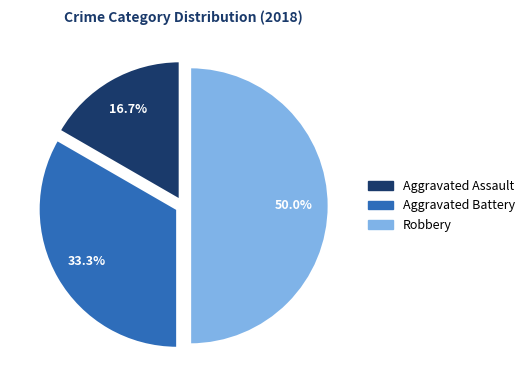

Rank the categories by value from highest to lowest.

Robbery, Aggravated Battery, Aggravated Assault